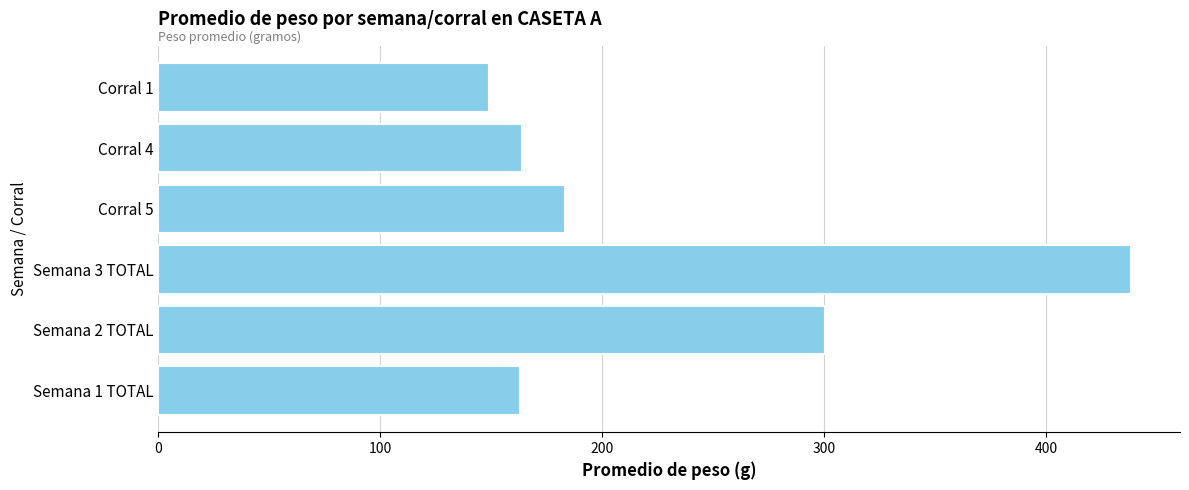

What is the greatest value displayed?

438.4